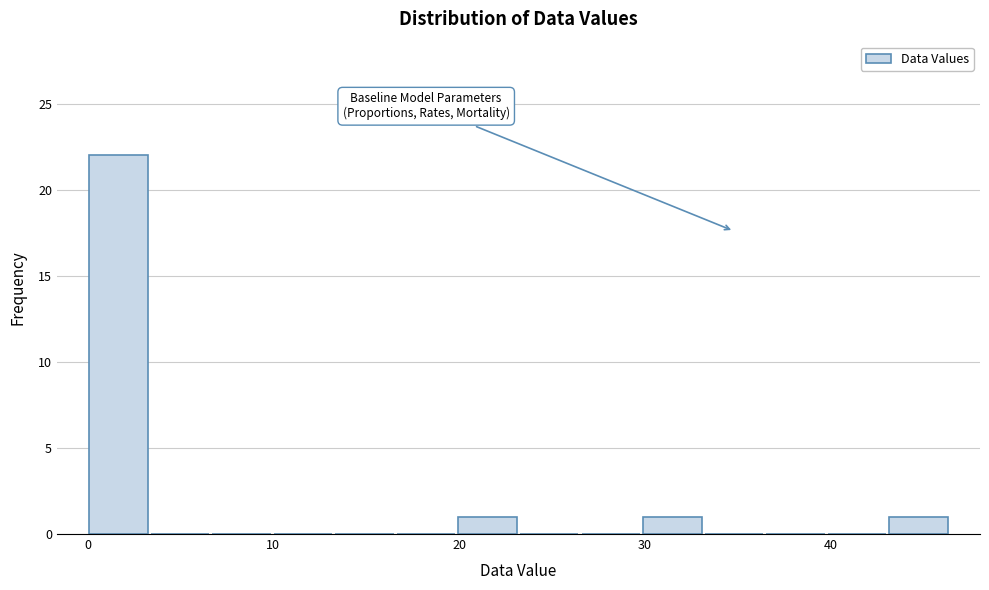

Around what value on the x-axis is the tallest bar? Give the approximate position of its centre, as read against the axis.

2